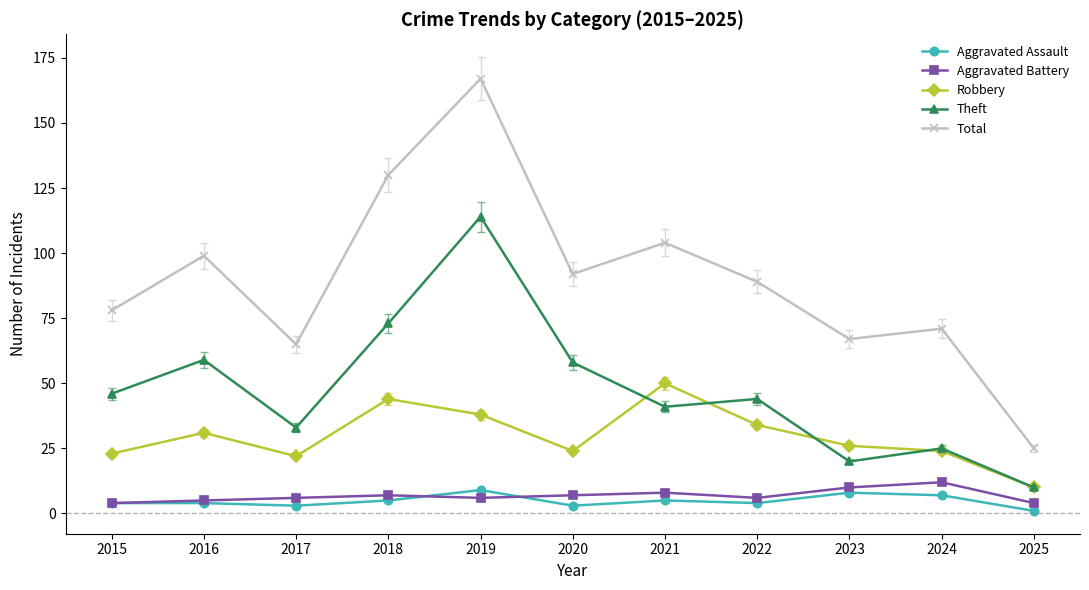

What is the spread (max minus min) of values at 2019?

161